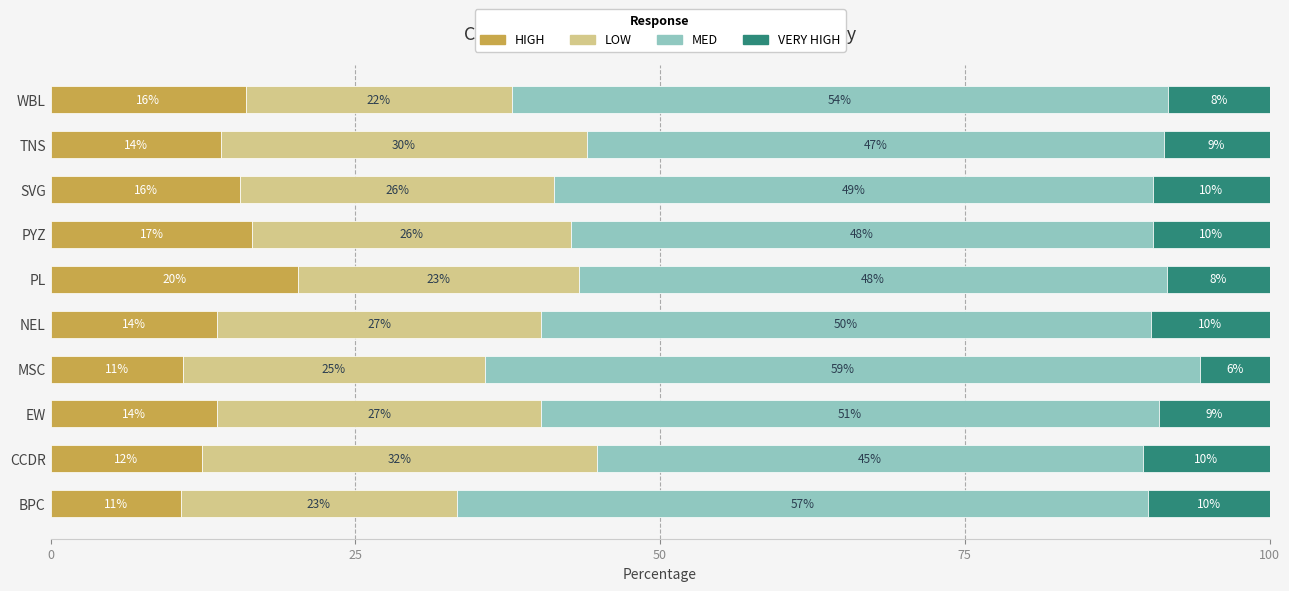

The HIGH series shows 15.6 at SVG. True or false?

True